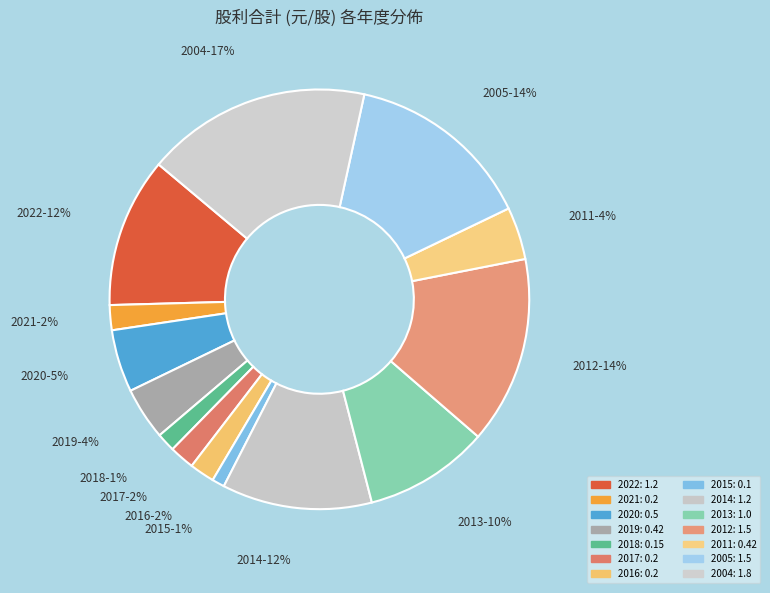

To the nearest percent, what is the difference between the 2015 and 2004 slice percentages?

16%